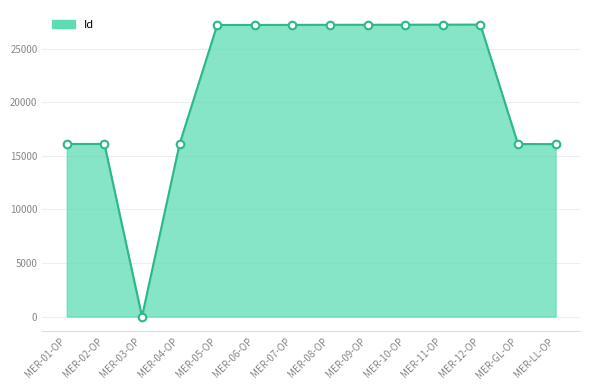

Approximately how many times larger is the value at MER-12-OP compared to MER-06-OP?

1.0